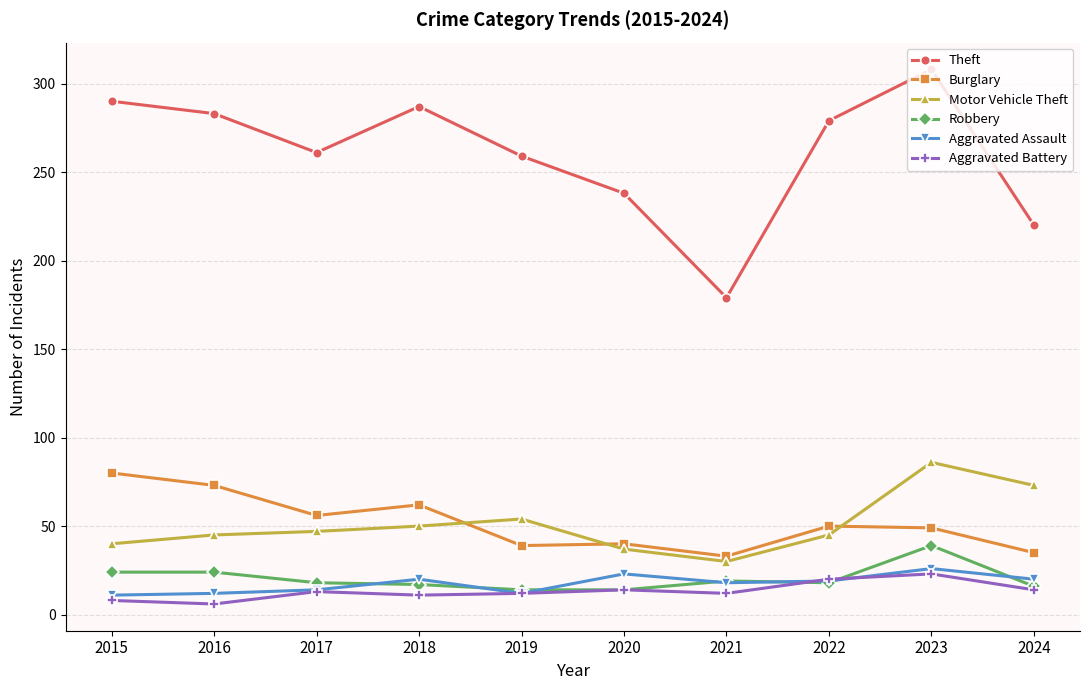

True or false: Burglary and Aggravated Assault intersect in this chart.

False